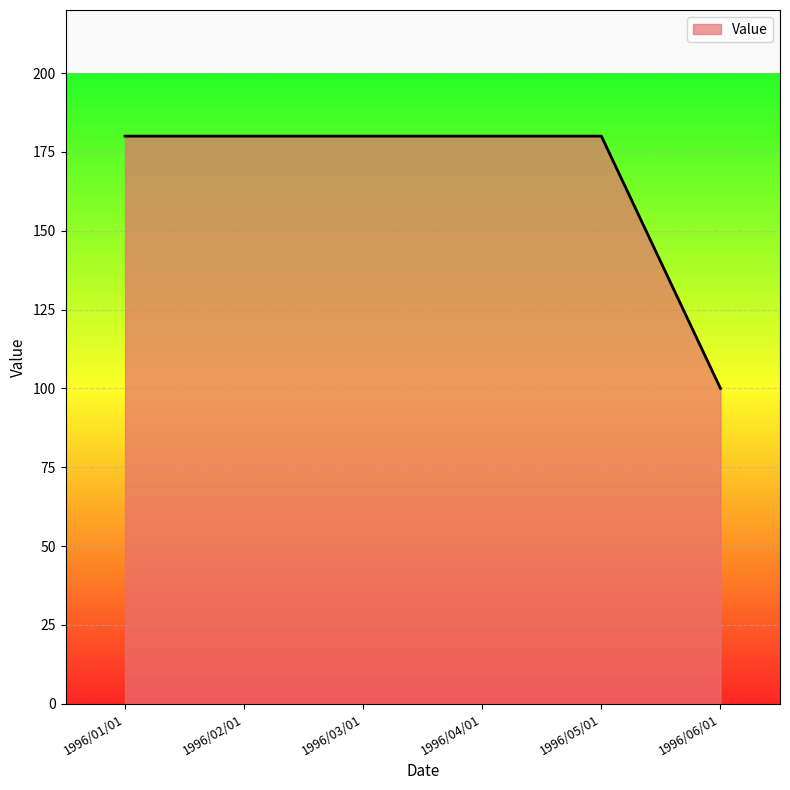

What is the change in value from 1996/02/01 to 1996/06/01?

-80